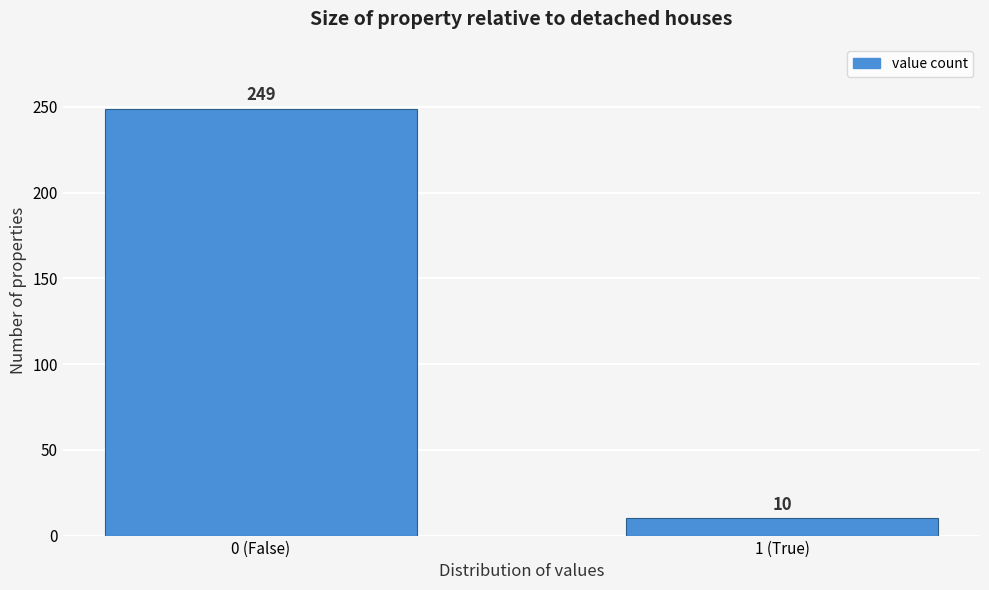

Reading left to right, extract all data points from this chart.

0 (False)=249	1 (True)=10